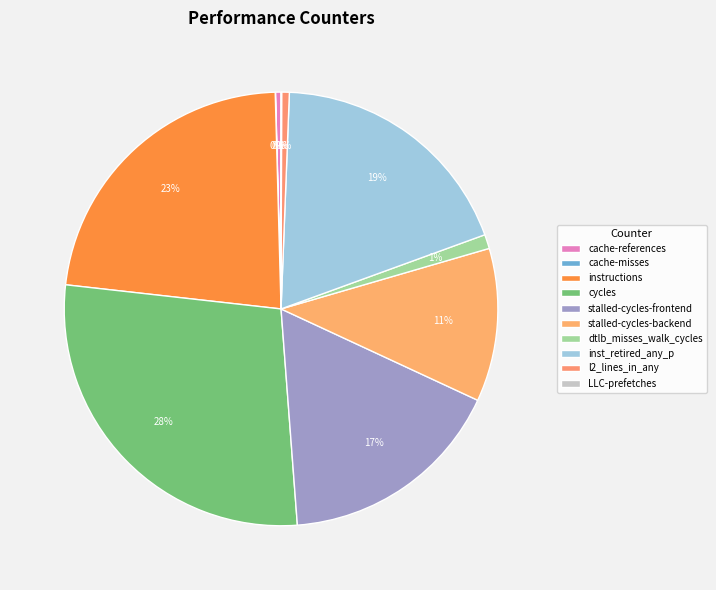

Count the number of slices in the pie.

10